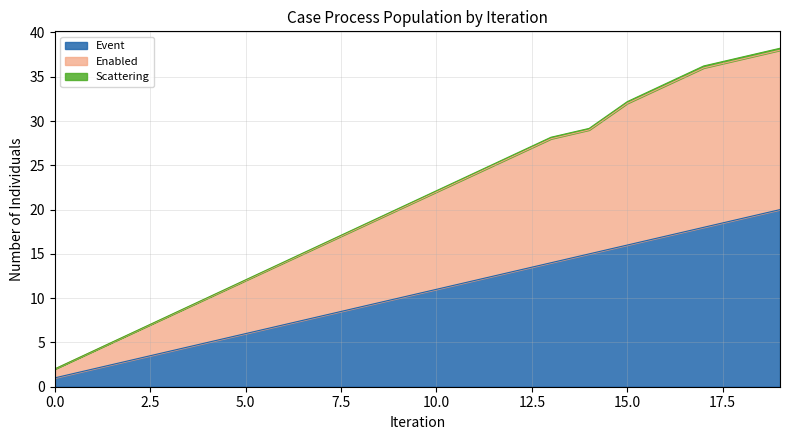

What is the highest value of the Event series?

20.0